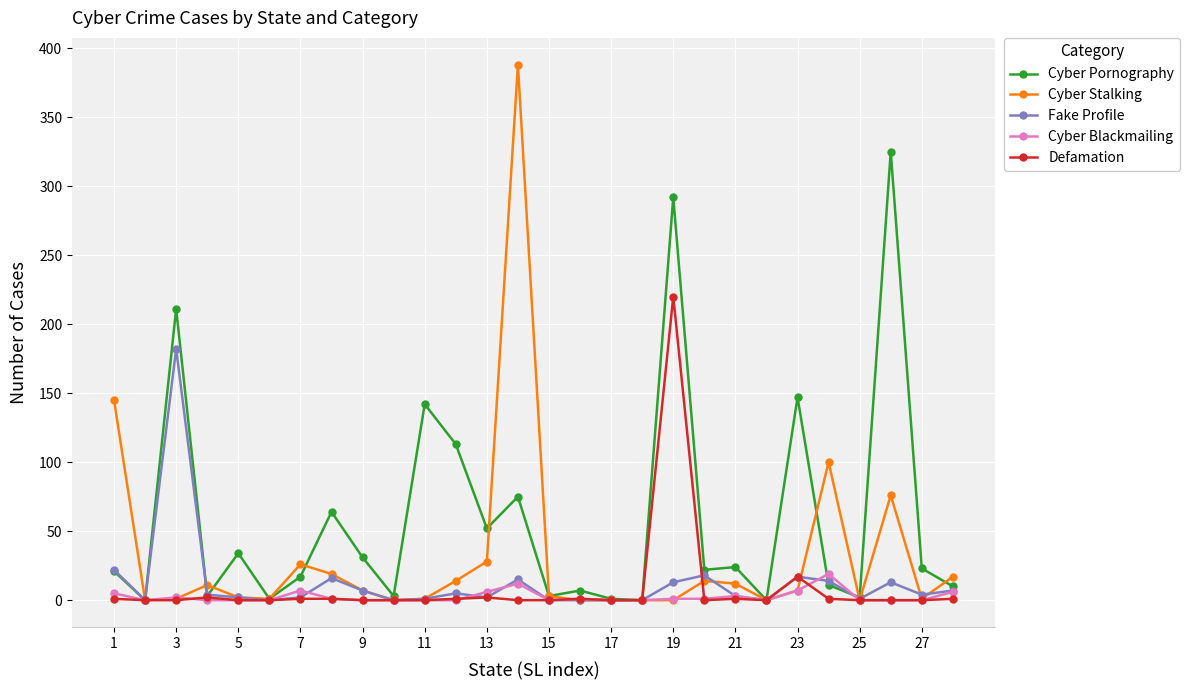

Which series has the largest range (max minus min)?

Cyber Stalking